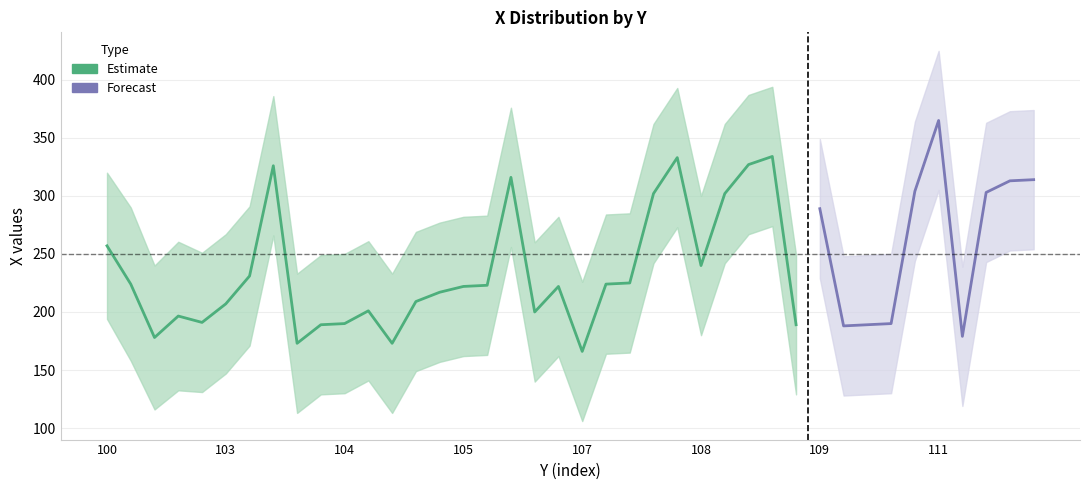

Does the chart have visible grid lines?

Yes